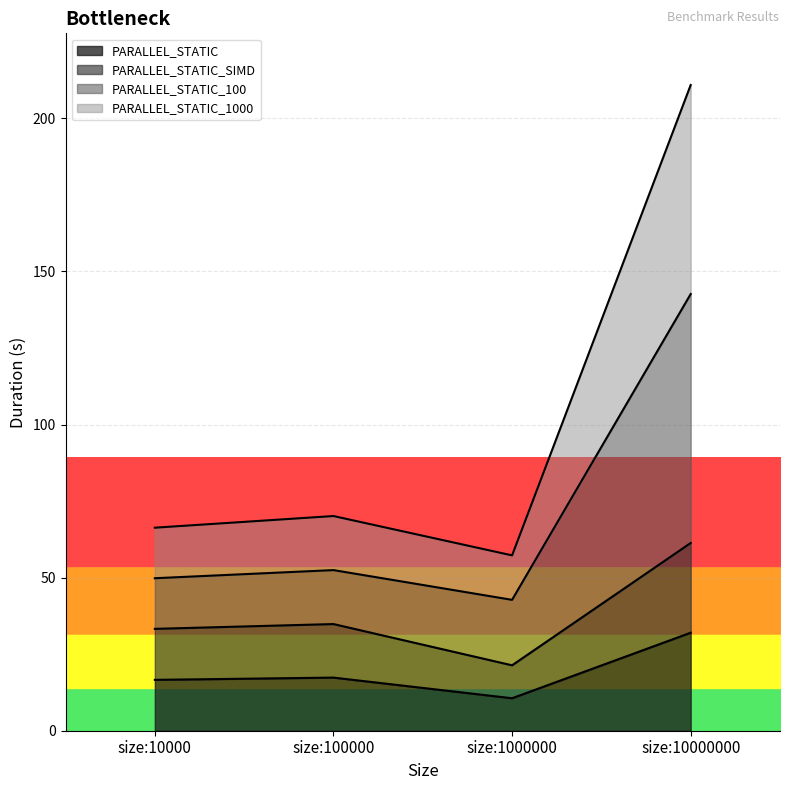

What is the lowest value of the PARALLEL_STATIC series?

10.6